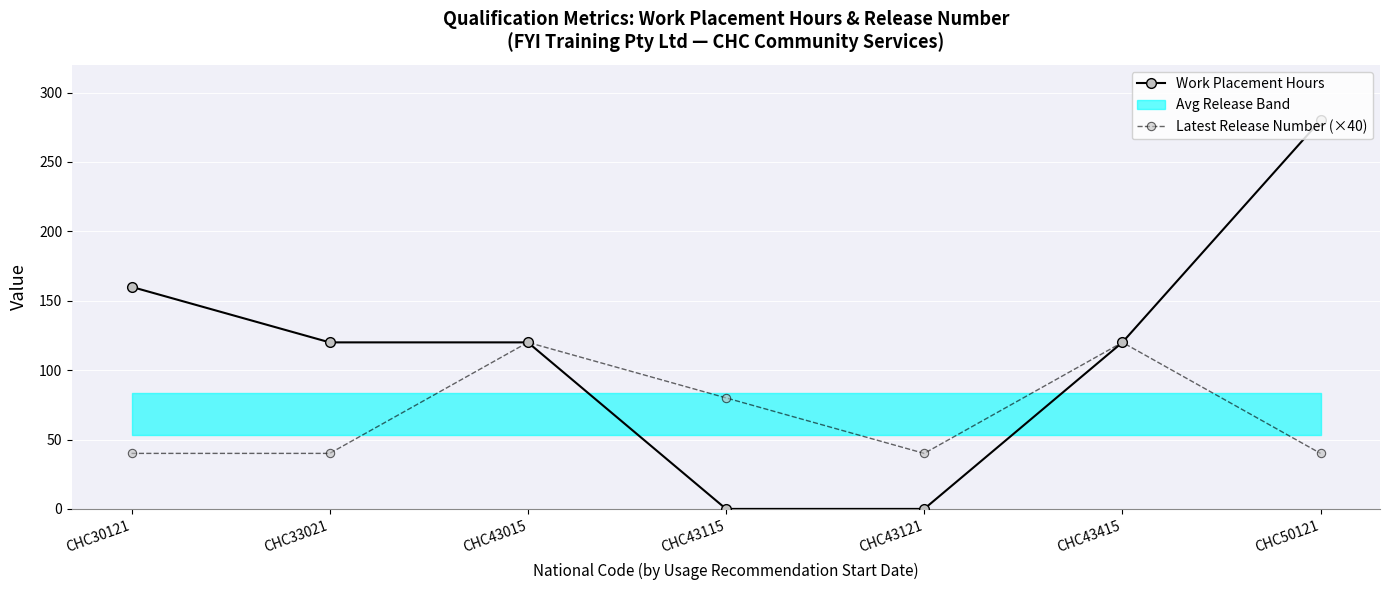

The Work Placement Hours series shows 120 at CHC33021. True or false?

True